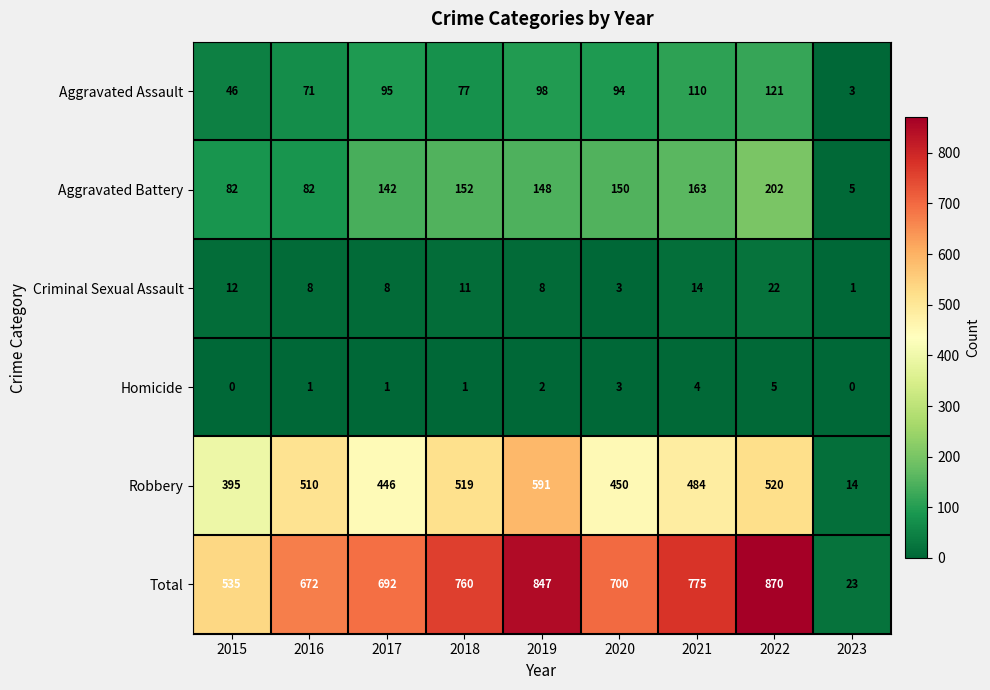

Which label corresponds to the largest value in the chart?

2022